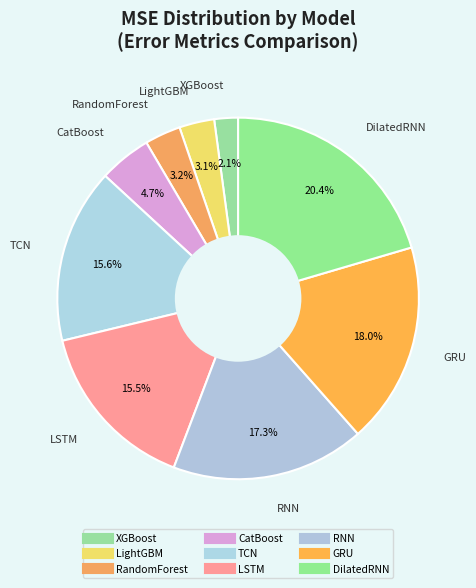

The LSTM slice represents 26% of the pie. True or false?

False